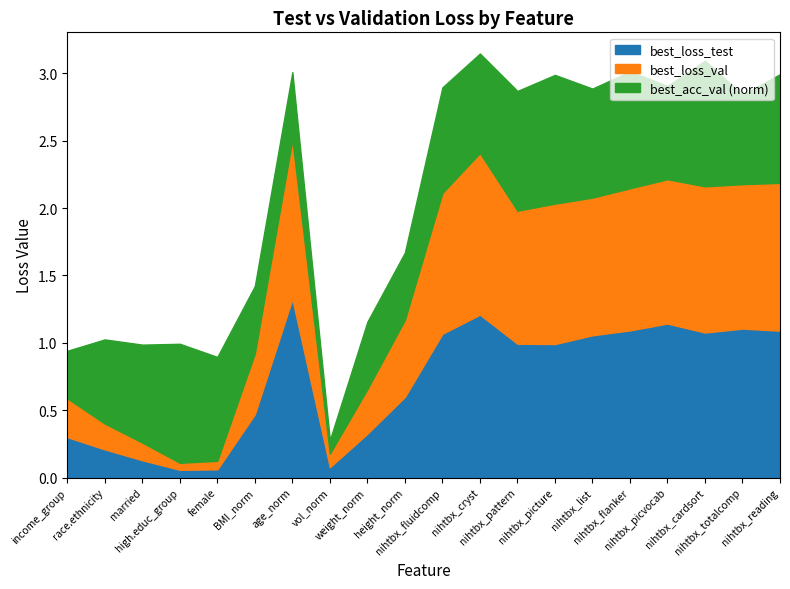

How many distinct data groups are displayed?

3